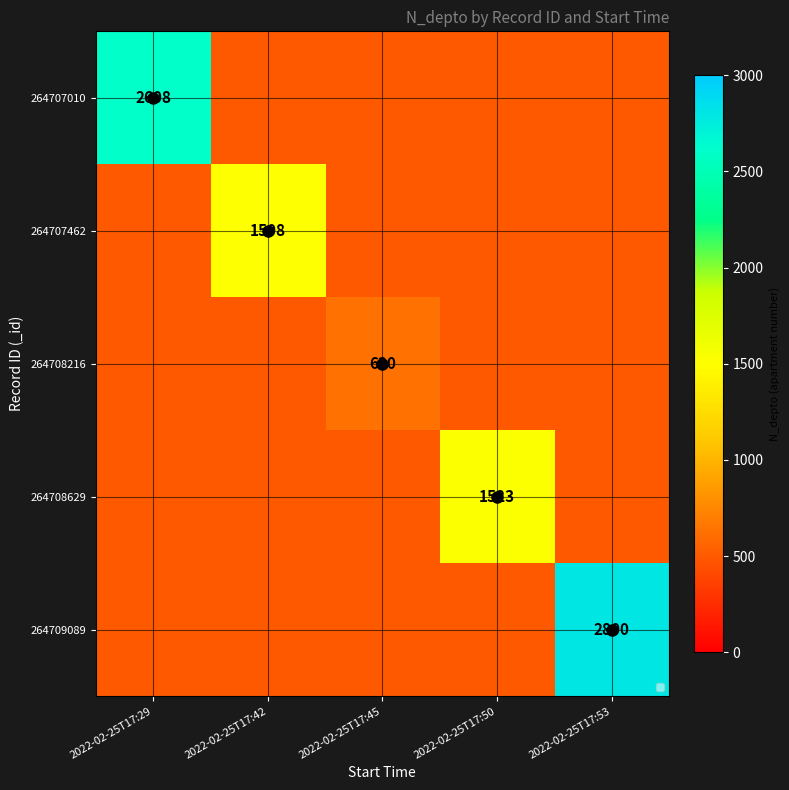

Rank the series by their maximum value, from lowest to highest.

264708216, 264707462, 264708629, 264707010, 264709089